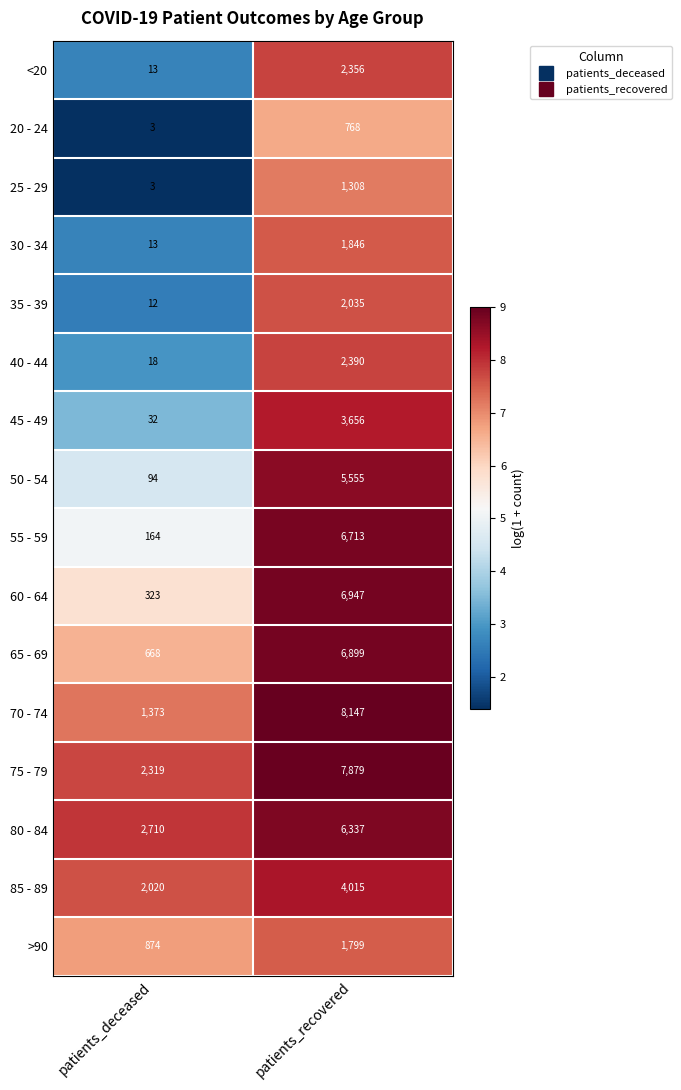

Which series changed the most between patients_deceased and patients_recovered?

70 - 74